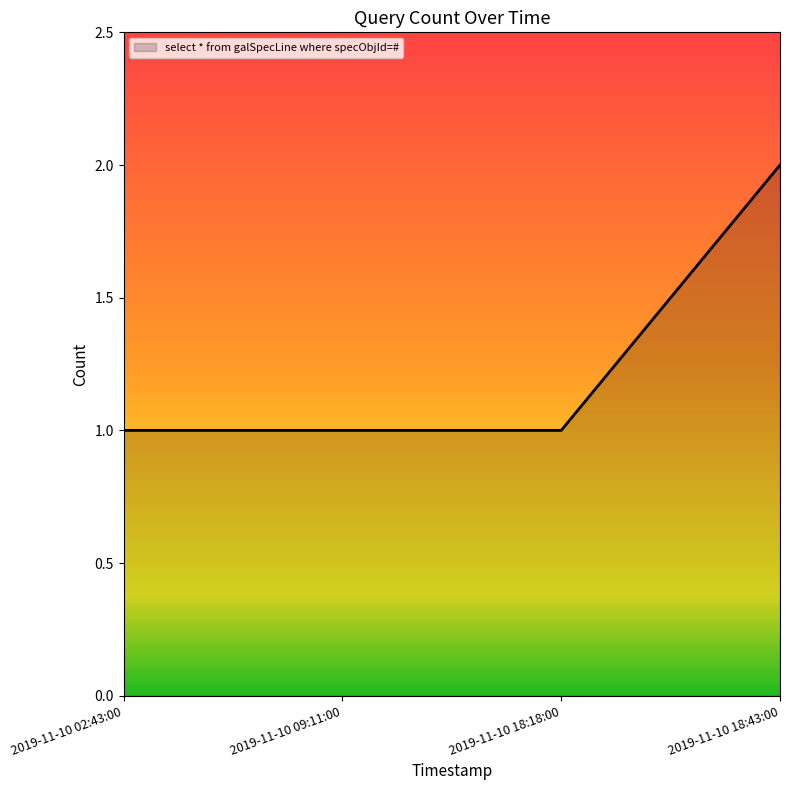

What is the ratio of the value at 2019-11-10 09:11:00 to the value at 2019-11-10 18:43:00?

0.5